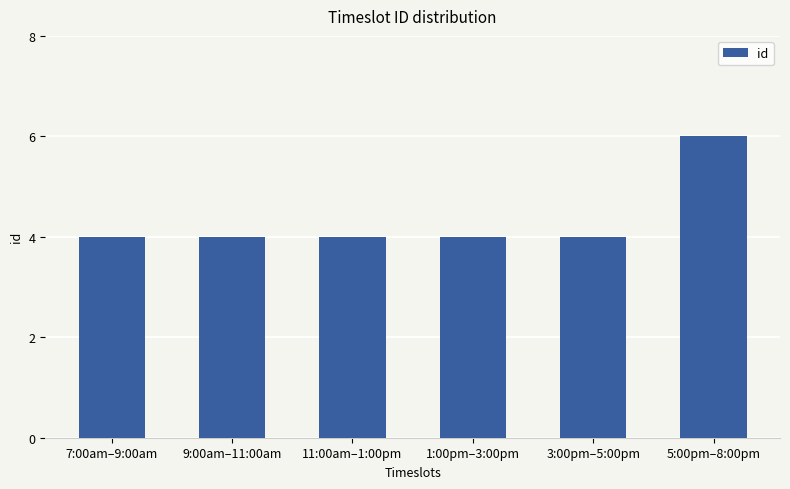

Reading right to left, extract all data points from this chart.

5:00pm–8:00pm=6	3:00pm–5:00pm=4	1:00pm–3:00pm=4	11:00am–1:00pm=4	9:00am–11:00am=4	7:00am–9:00am=4